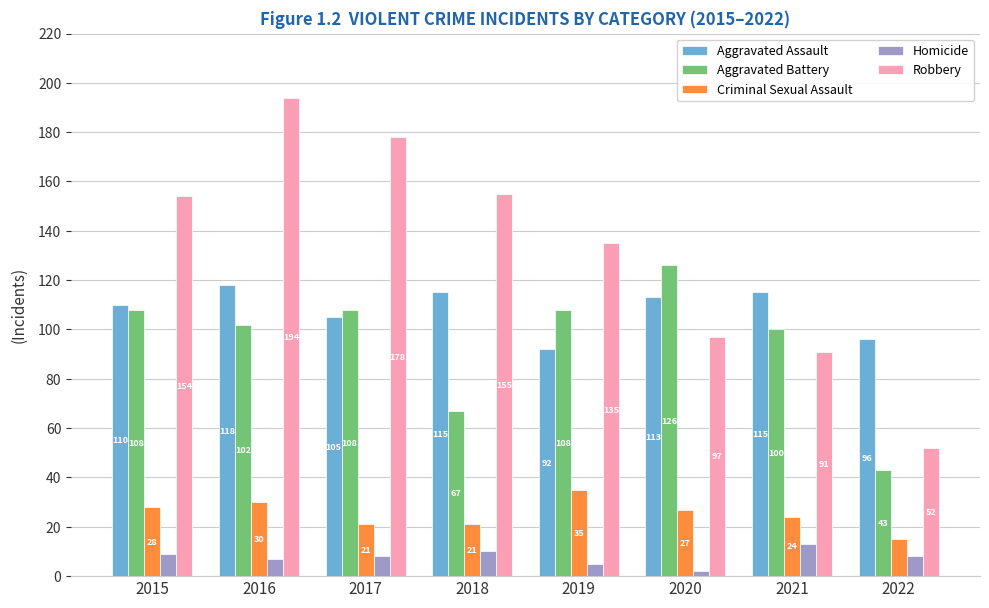

True or false: Aggravated Assault has a value of 110 at 2015.

True